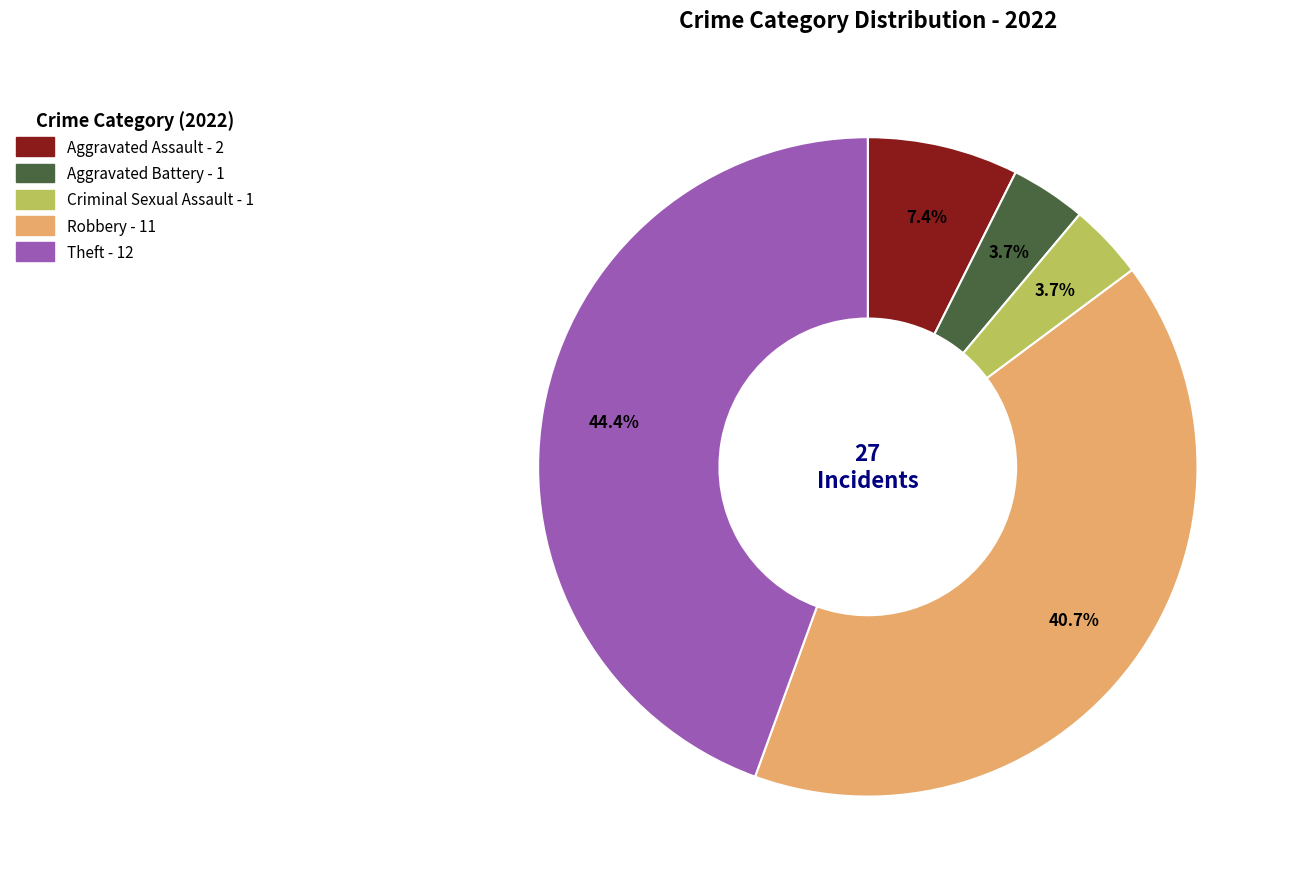

What percentage is NOT represented by Theft?

55.6%